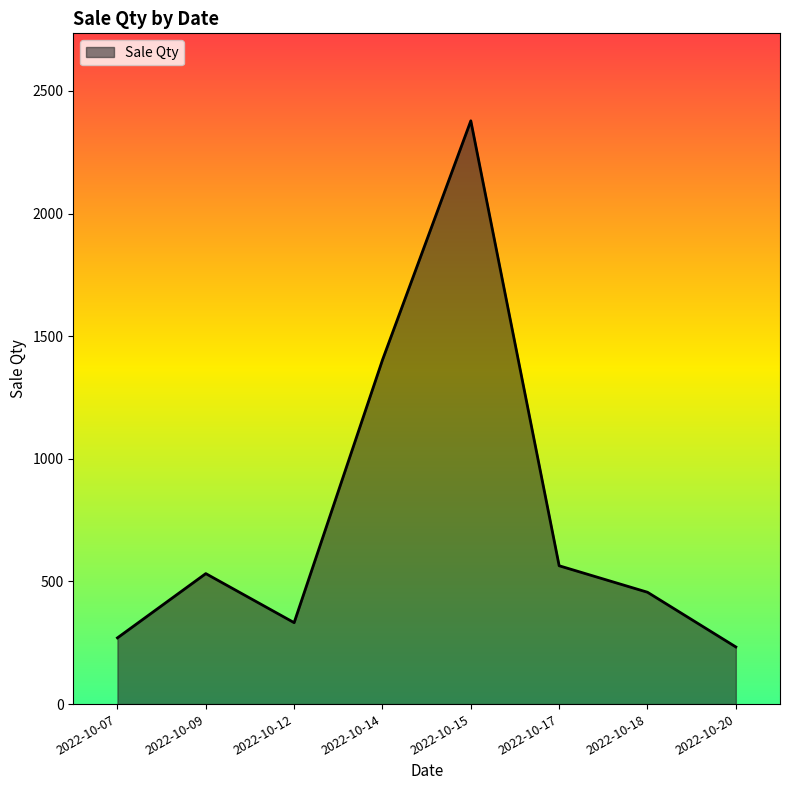

What is the change in value from 2022-10-12 to 2022-10-18?

+124